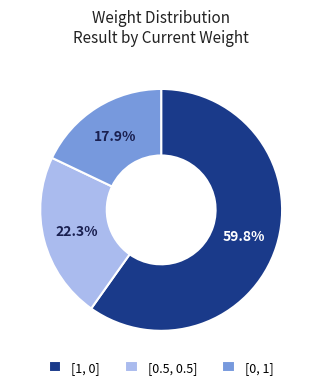

What percentage is the [0, 1] slice, to the nearest percent?

18%